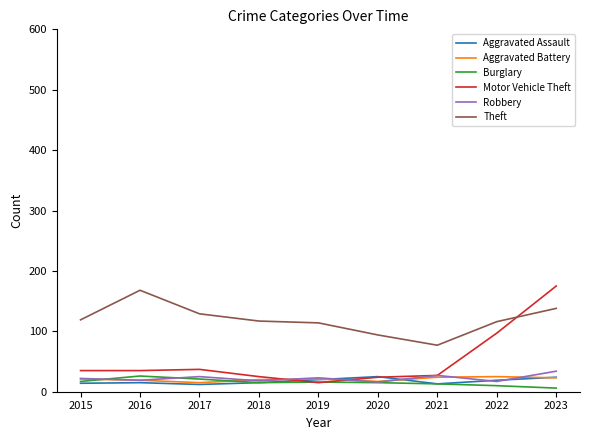

Which series has the largest total across all categories?

Theft